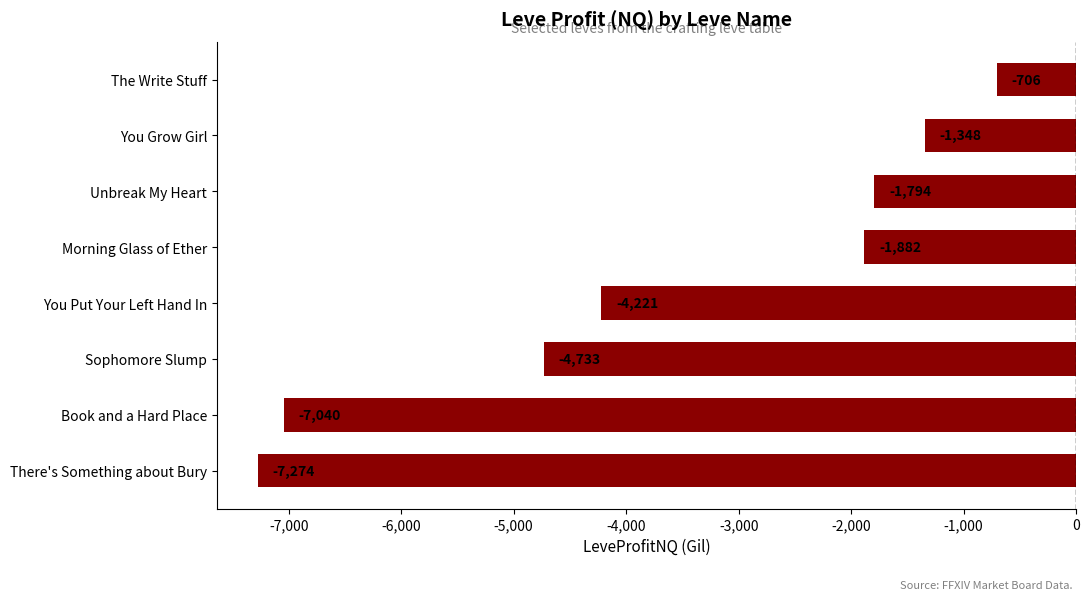

Does the chart contain any negative values?

Yes